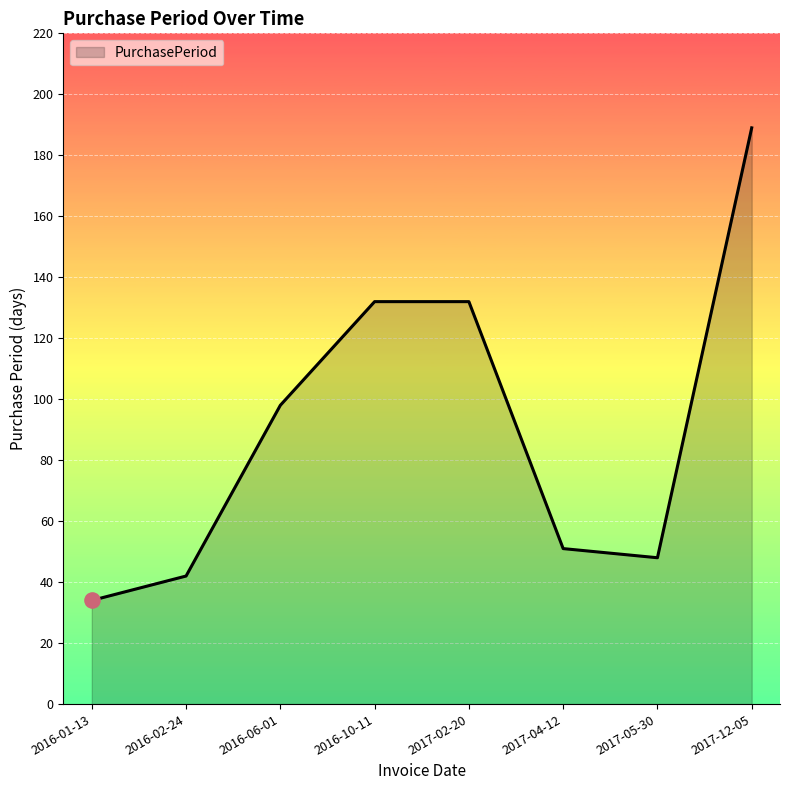

What is the change in value from 2016-01-13 to 2016-02-24?

+8